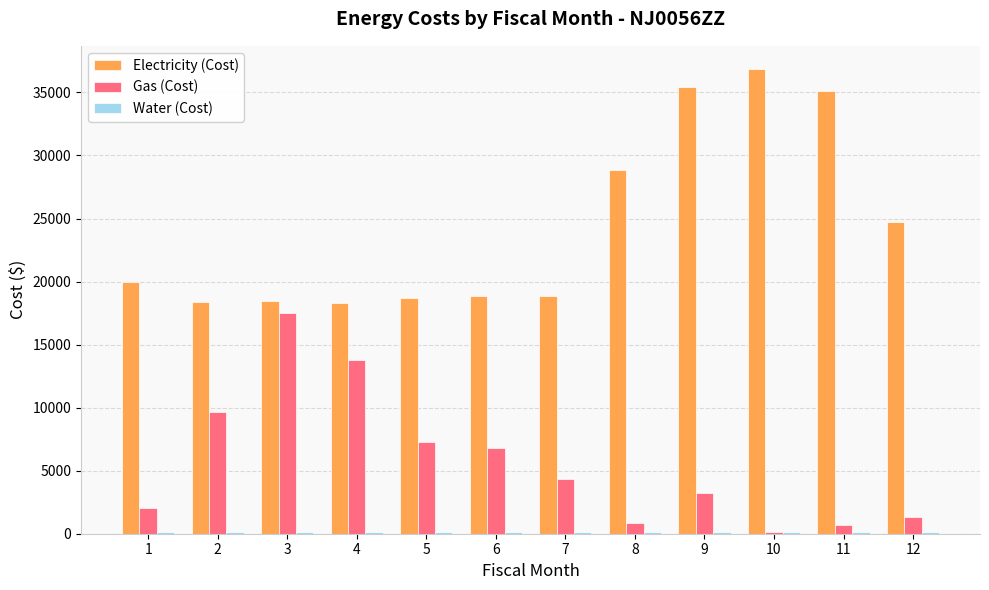

The value of Gas (Cost) at 8 is 857. True or false?

True